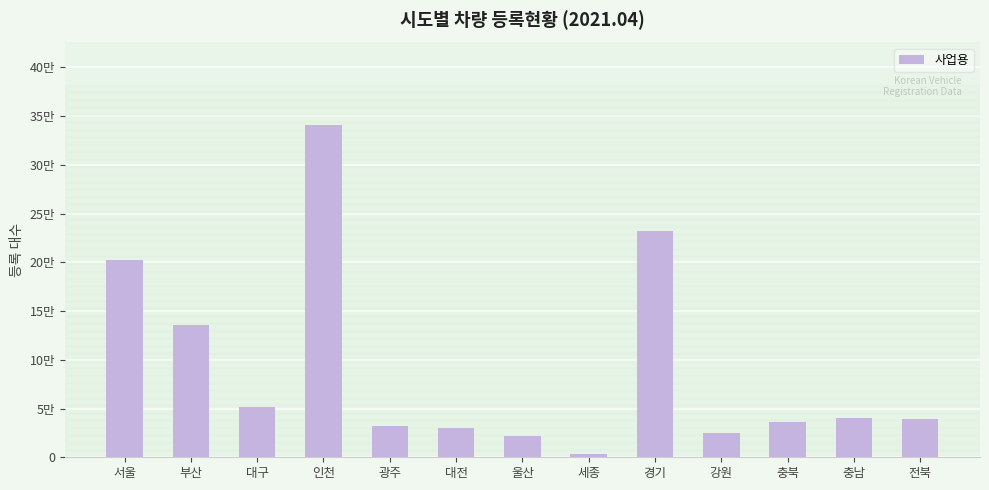

What is the difference between the maximum and second lowest values?

318997